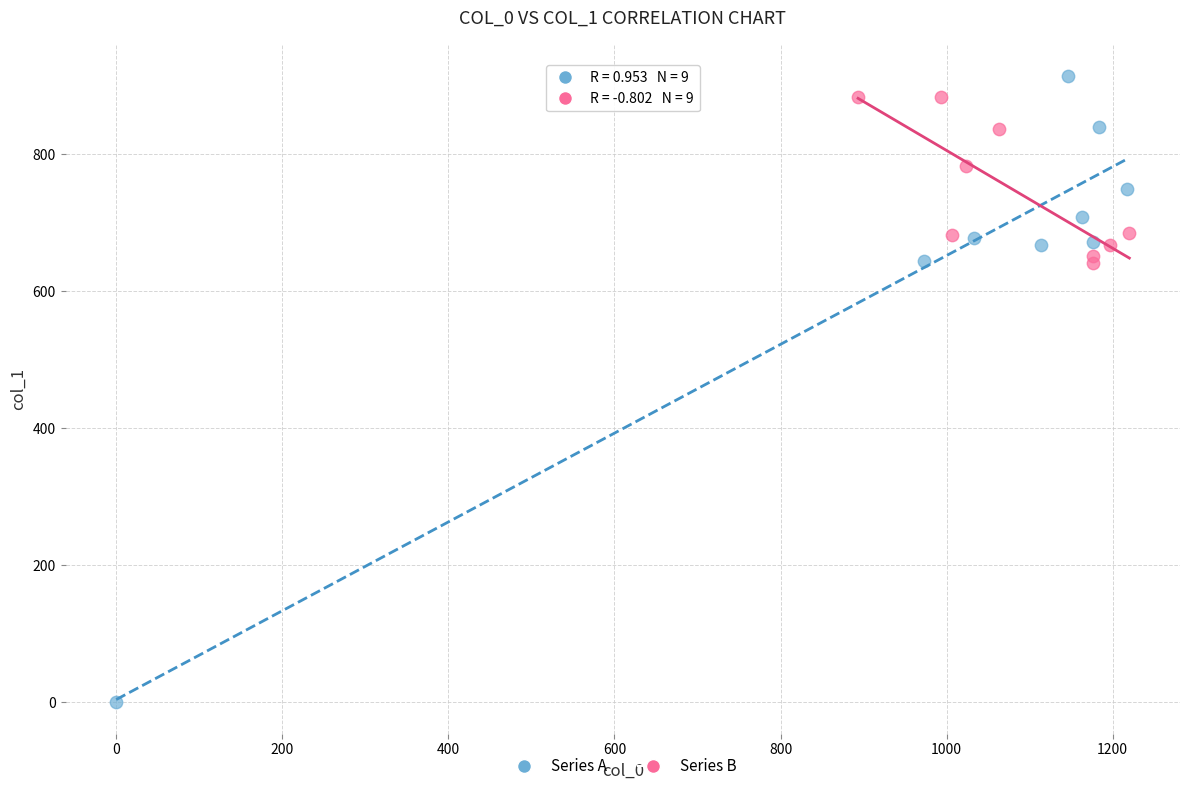

Which series reaches the maximum Y coordinate?

Series A